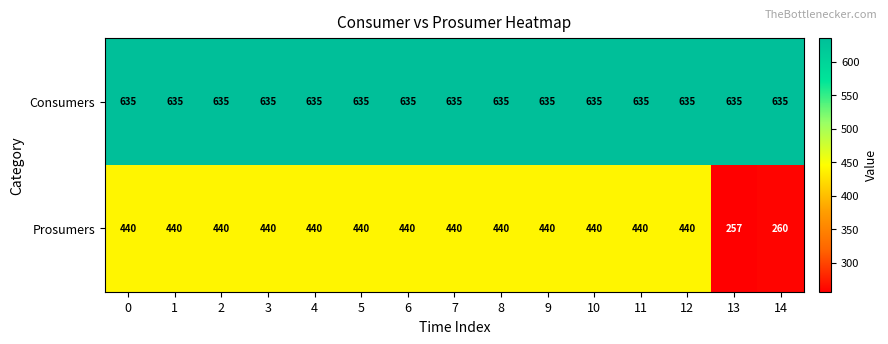

What is the spread (max minus min) of values at 10?

195